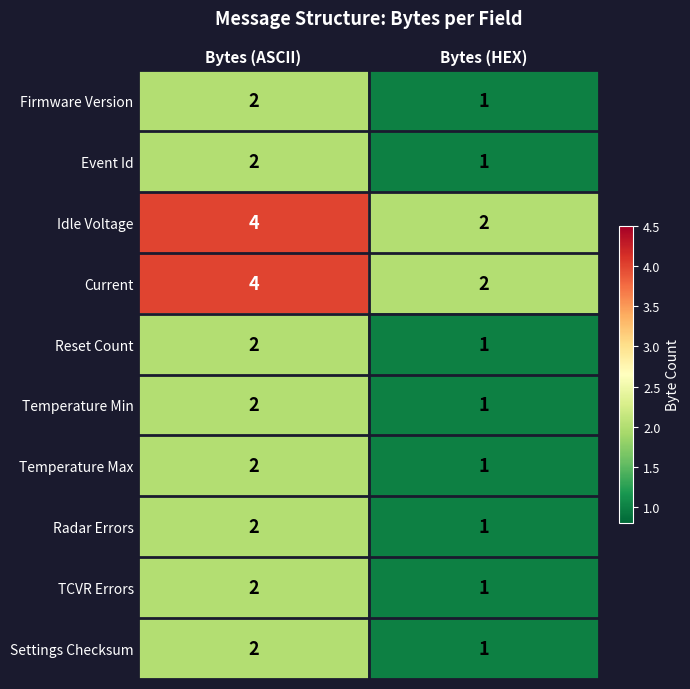

The value of Radar Errors at Bytes (ASCII) is 1. True or false?

False